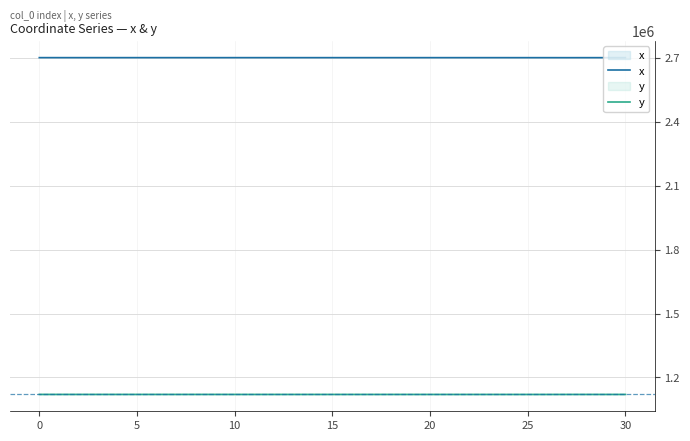

Rank the series by their average value, from highest to lowest.

x, y